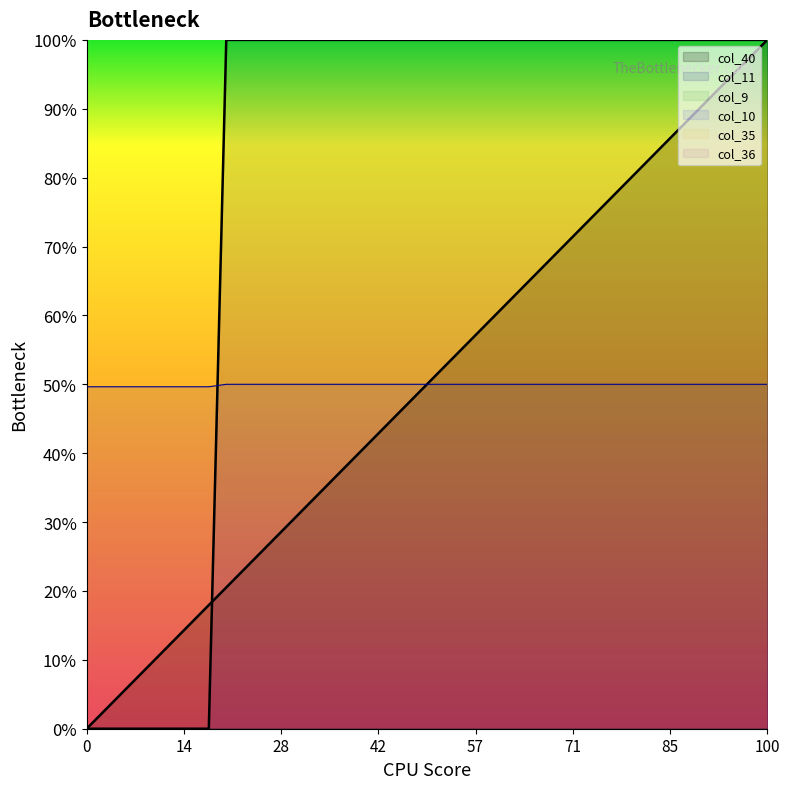

What is the total value across all series at 26?

2.2